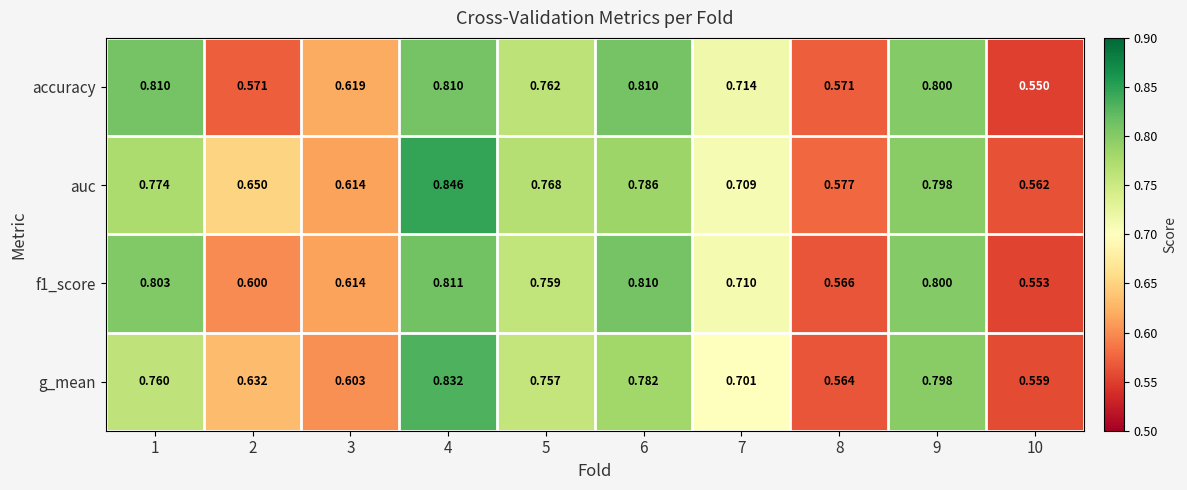

Which series has the widest spread of values?

auc